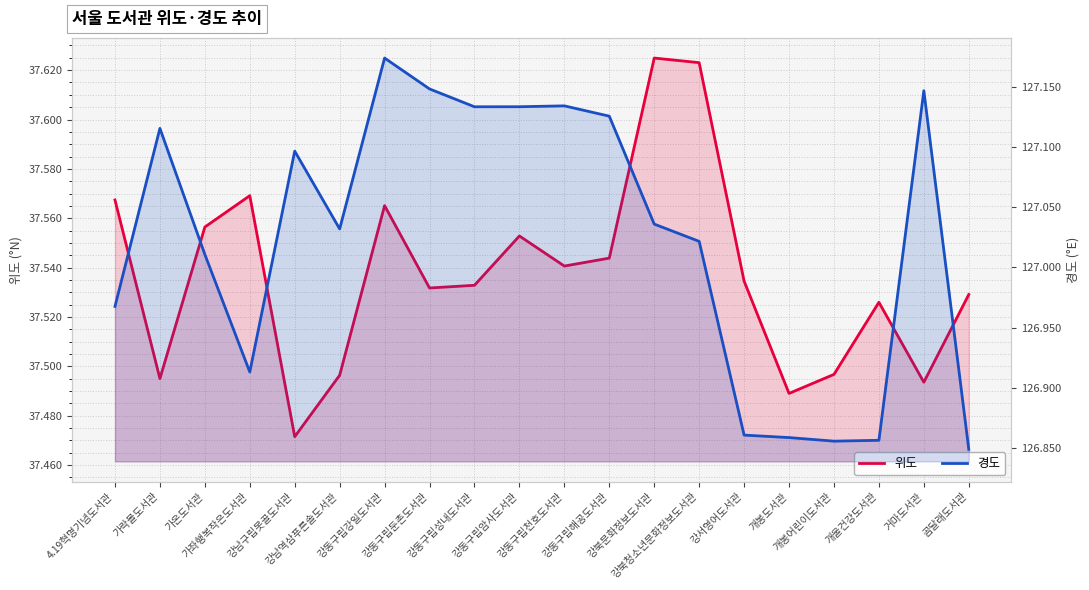

What is the sum of all 위도 values?

750.7